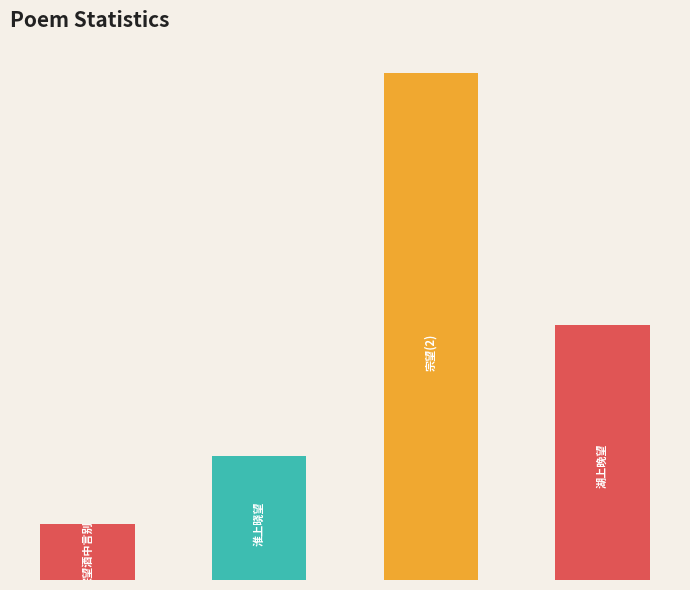

The chart shows a value of 18968 at 宗望酒中言别. True or false?

False